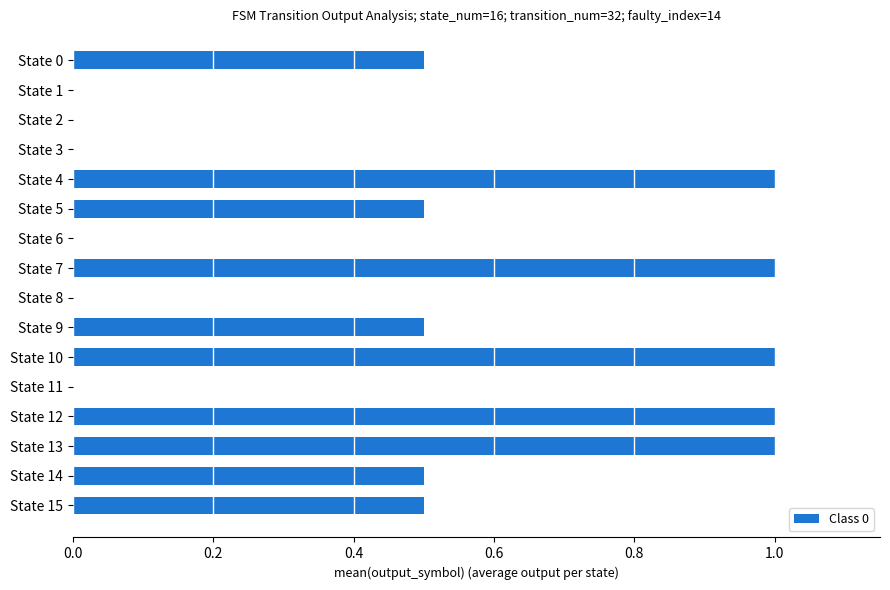

What is the change in value from State 15 to State 3?

-0.5